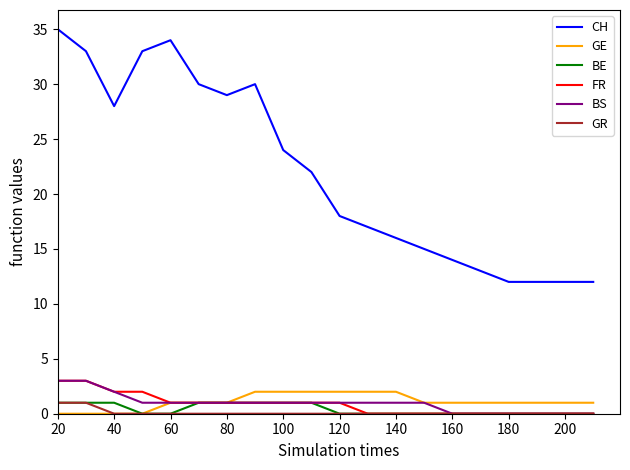

Which series has the widest spread of values?

CH